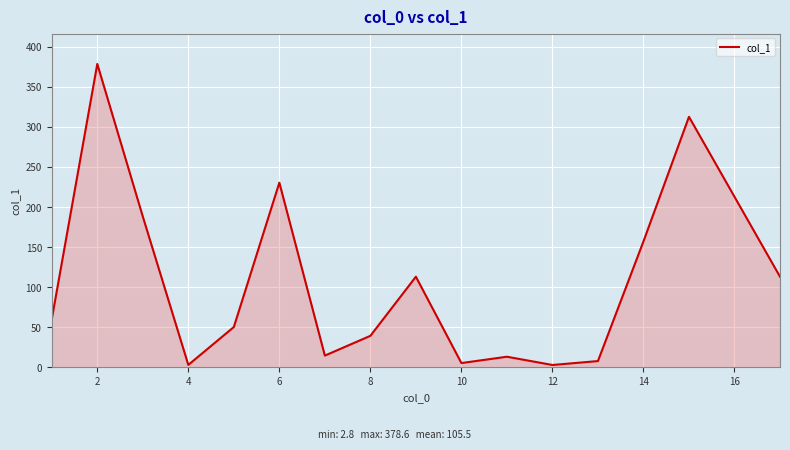

How many series are shown in this chart?

1